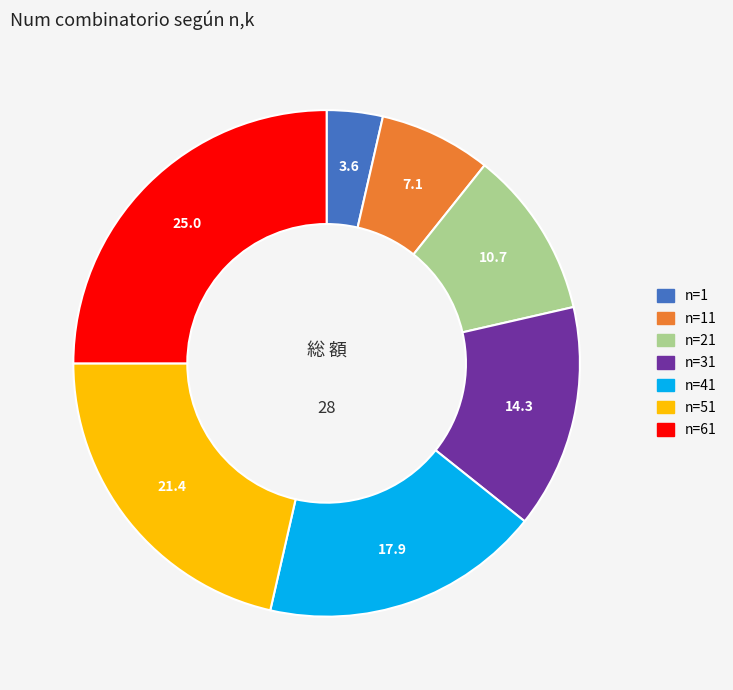

Does any single category account for the majority?

No